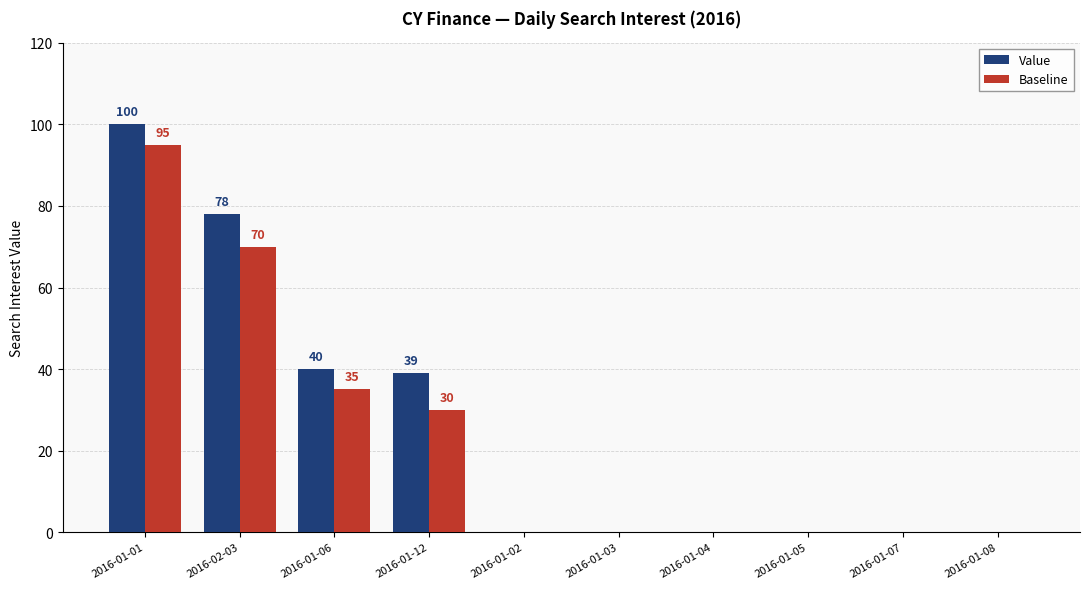

What is the average value of the Baseline series?

23